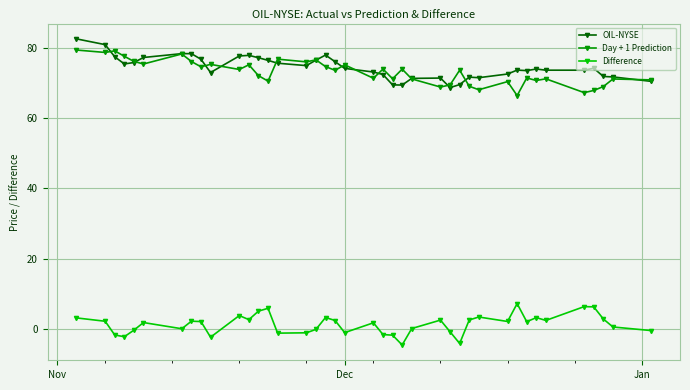

True or false: Day + 1 Prediction and Difference intersect in this chart.

False